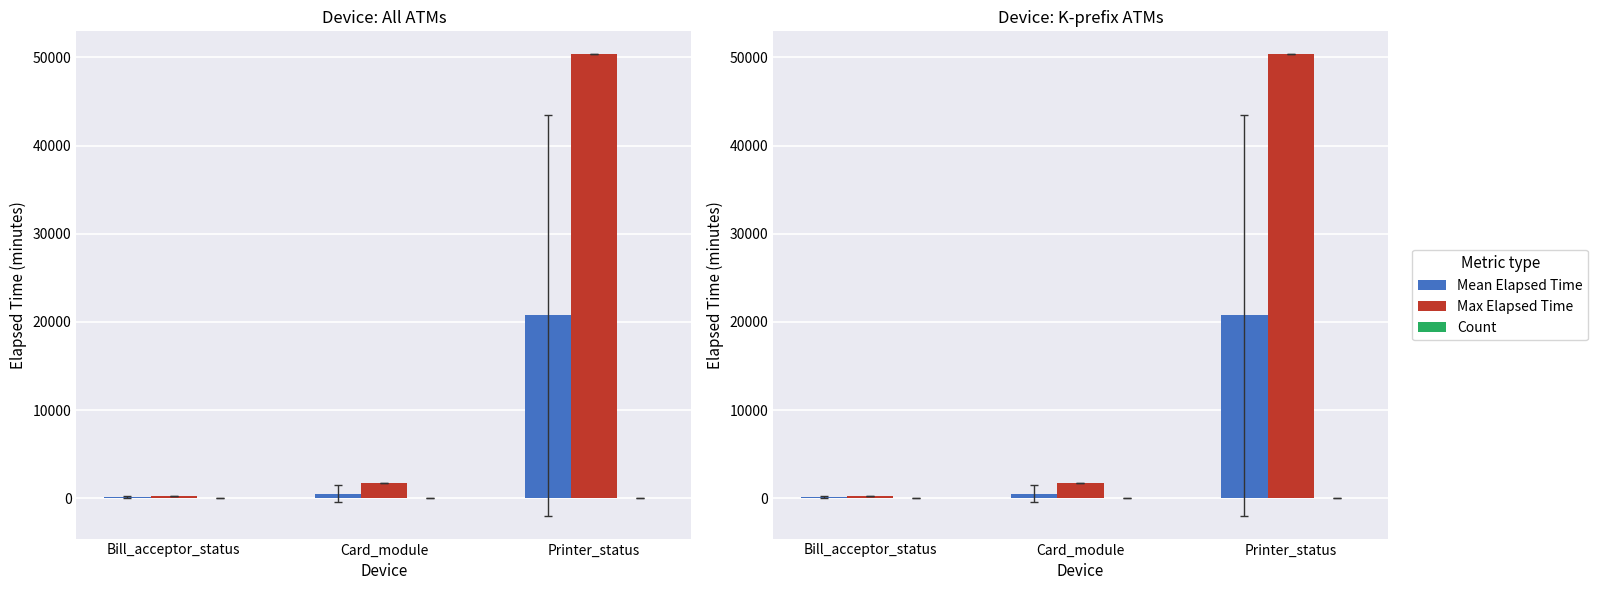

What is the difference between the highest and lowest values at Card_module?

1776.0